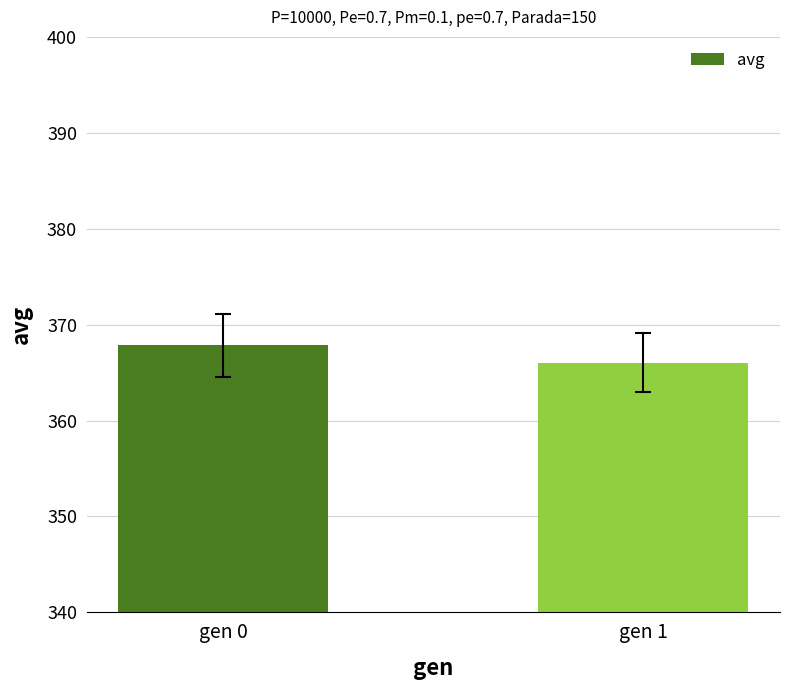

Where is the data nearest to the value 366?

gen 1